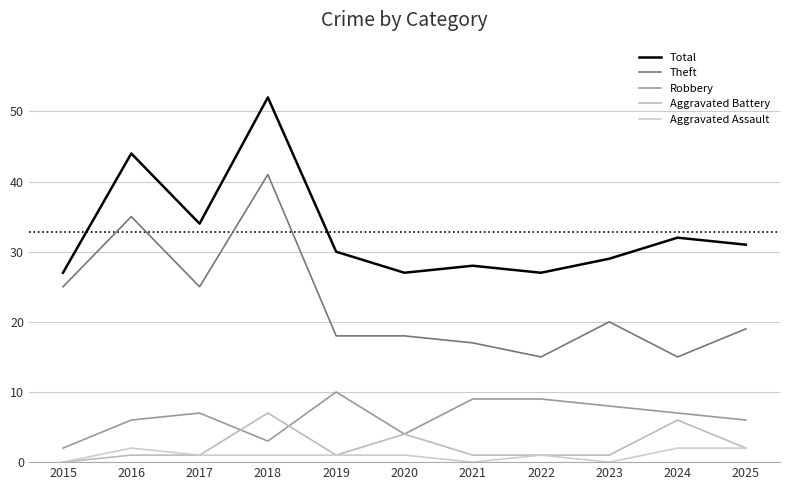

How many positive values does the Aggravated Battery series have?

10